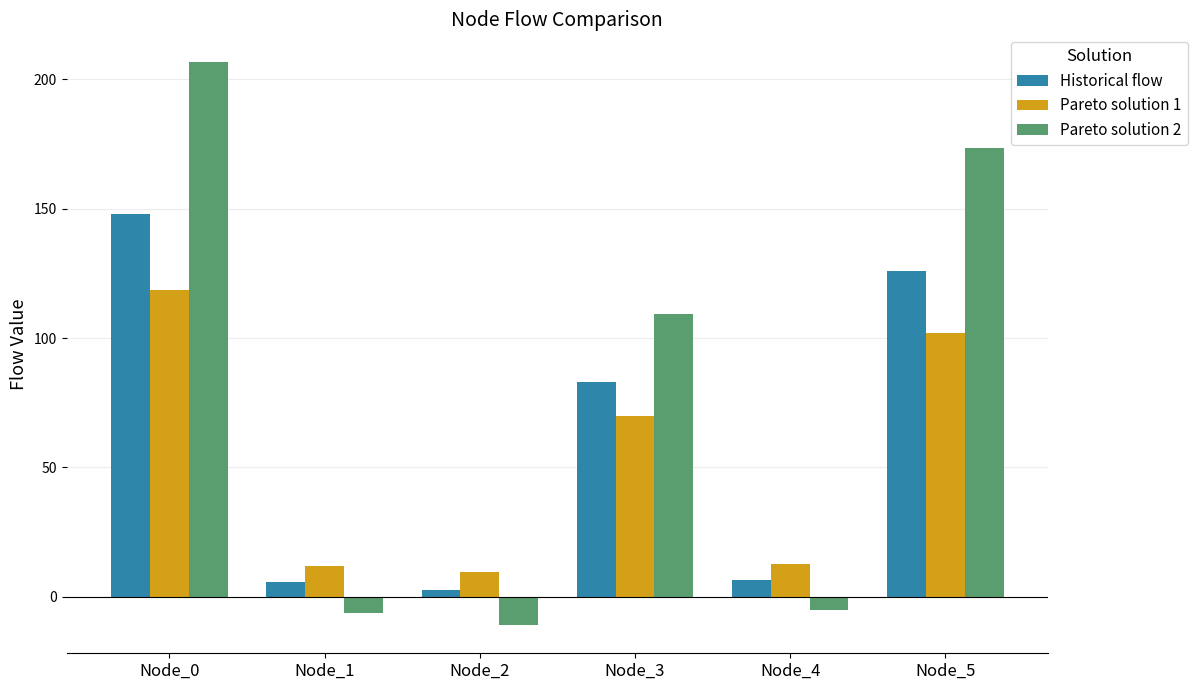

What is the spread (max minus min) of values at Node_5?

71.6